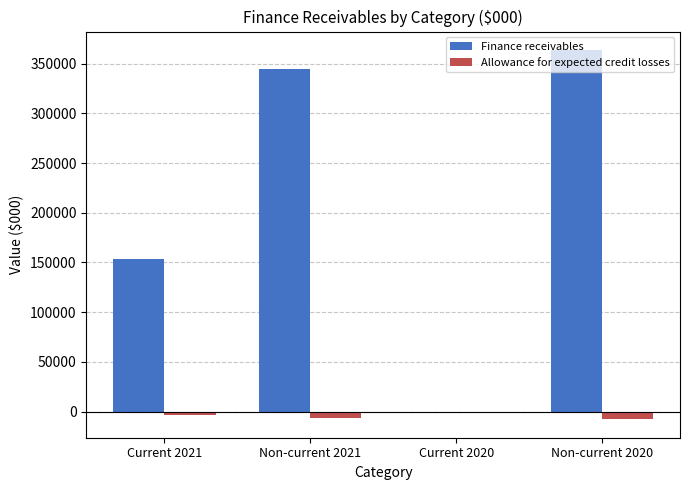

Which series has the largest total across all categories?

Finance receivables